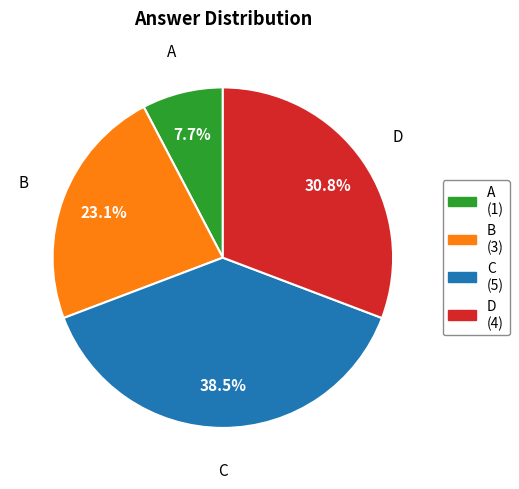

The B slice represents 33% of the pie. True or false?

False